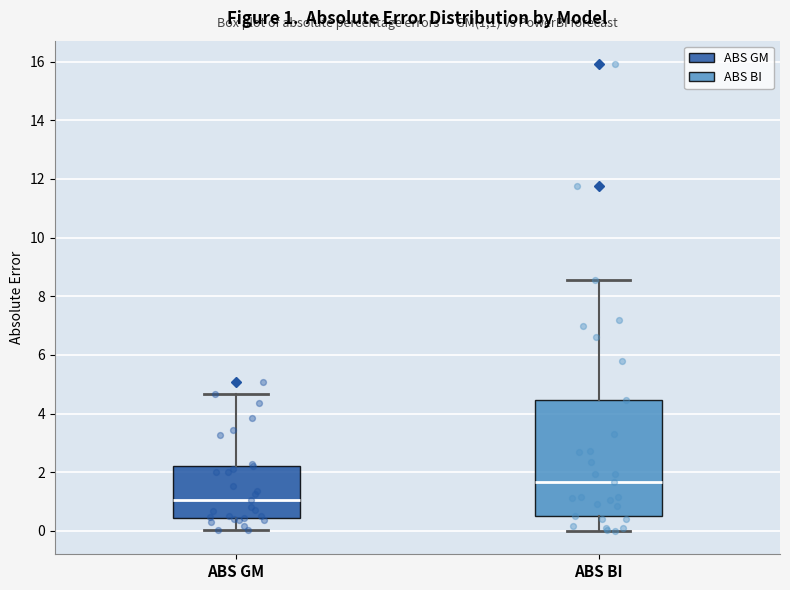

Which box has the lowest median line?

ABS GM